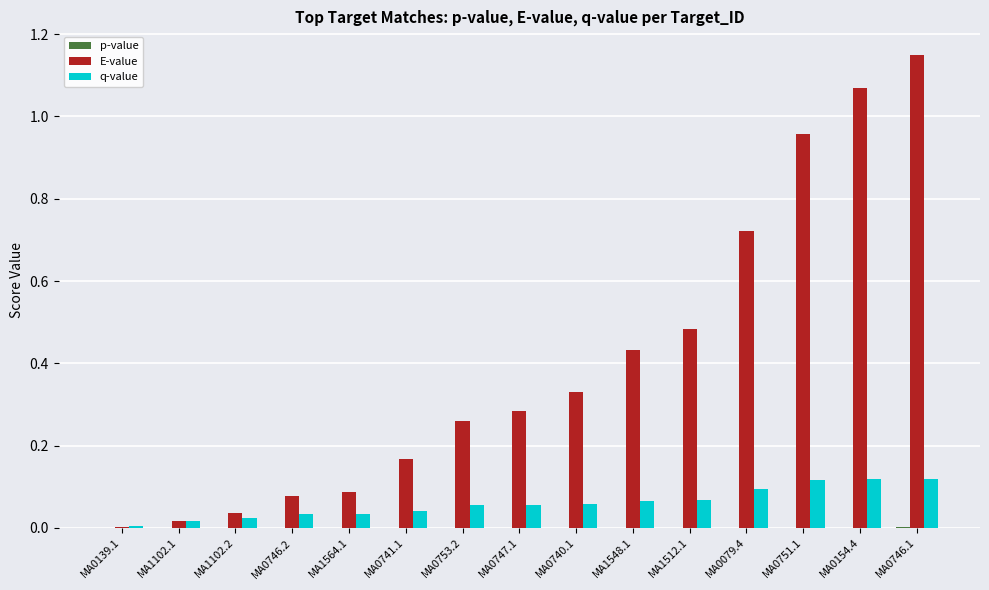

Between MA1102.1 and MA1548.1, which series saw the biggest shift?

E-value